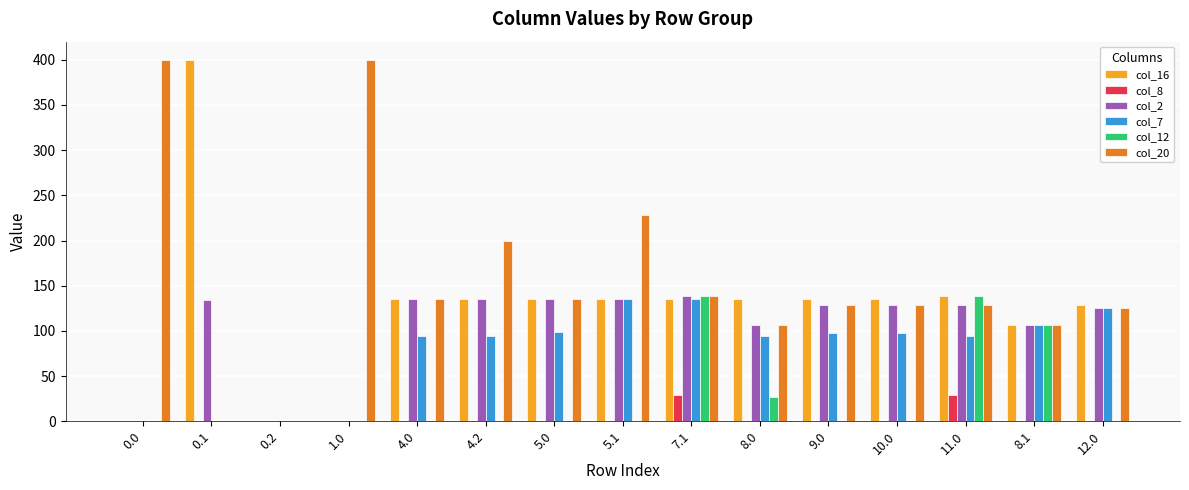

The value of col_20 at 12.0 is 213.4. True or false?

False